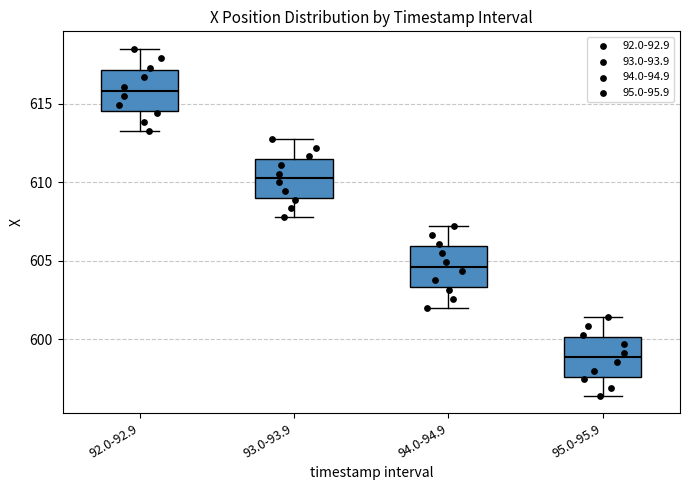

Reading left to right, read every box against the y-axis: the position of its median line, the range the box covers, and the ends of its whiskers. The values are not printed on the chart, so give them approximately, as read against the axis.

92.0-92.9: median 616.0, box 614.5 to 617.0, whiskers 613.5 to 618.5
93.0-93.9: median 610.5, box 609.0 to 611.5, whiskers 608.0 to 612.5
94.0-94.9: median 604.5, box 603.5 to 606.0, whiskers 602.0 to 607.0
95.0-95.9: median 599.0, box 597.5 to 600.0, whiskers 596.5 to 601.5